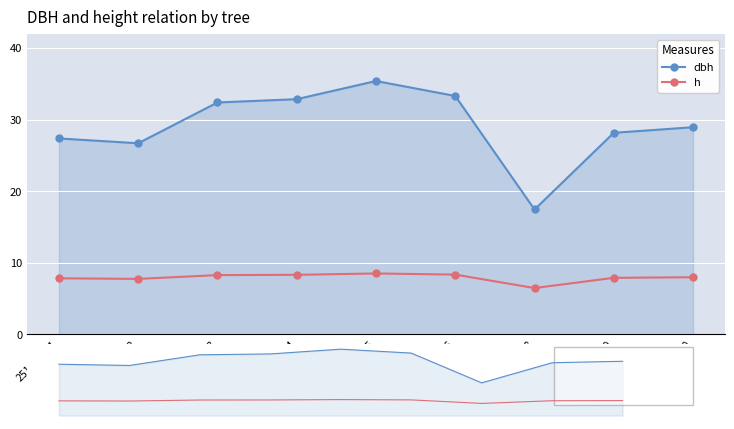

What are all the series names shown in the legend?

dbh, h